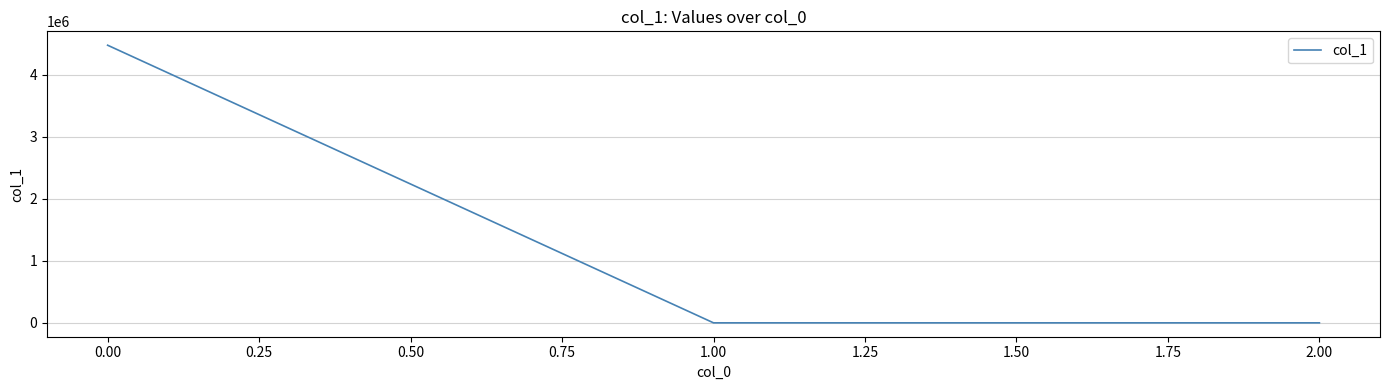

What is the maximum value shown in the chart?

4472444.5